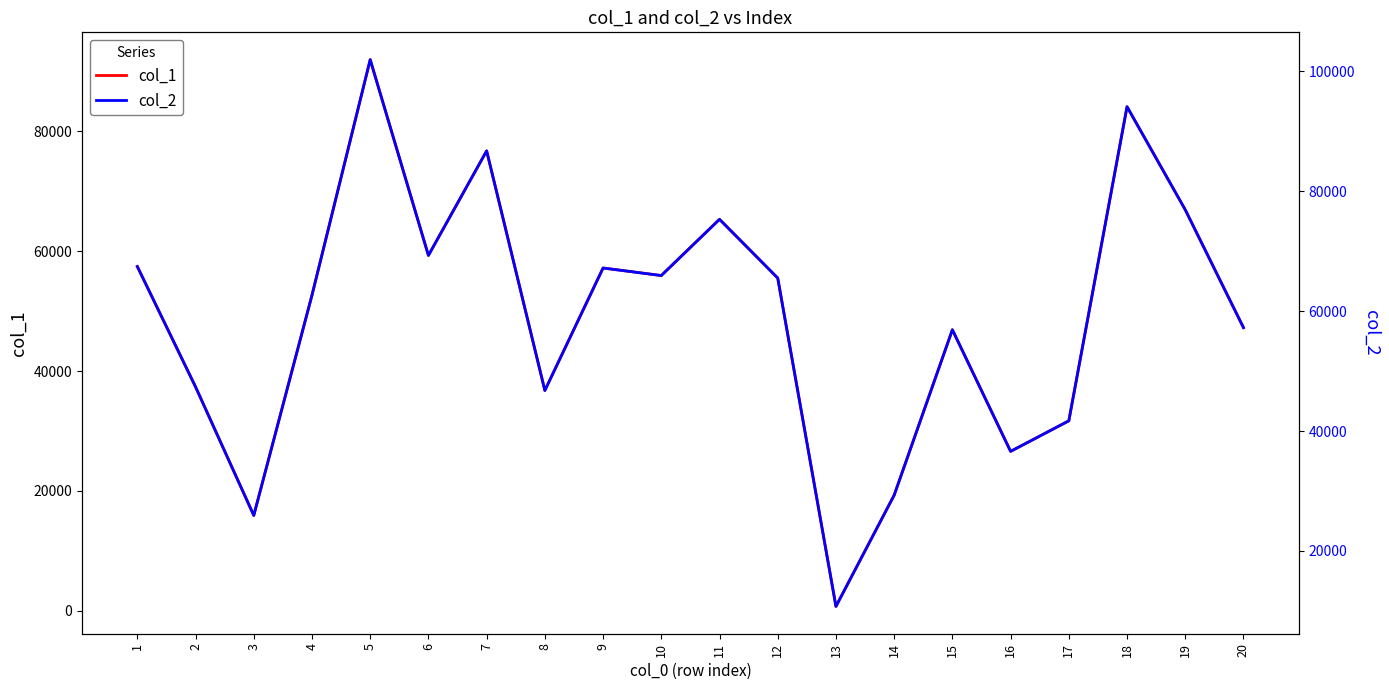

What is the difference between the maximum and minimum values in the col_1 series?

91170